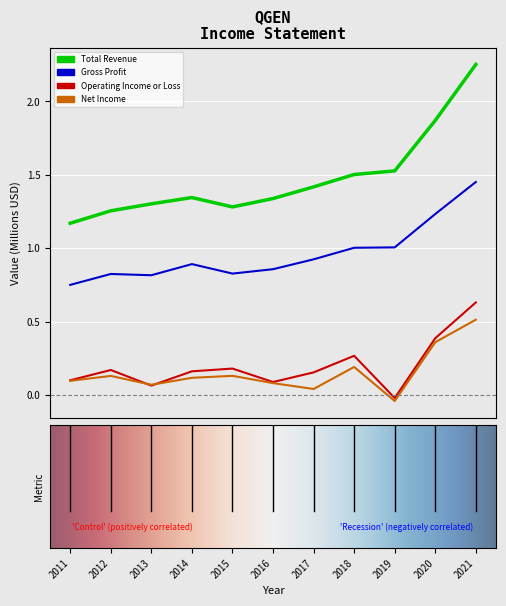

Which series has the largest total across all categories?

Total Revenue